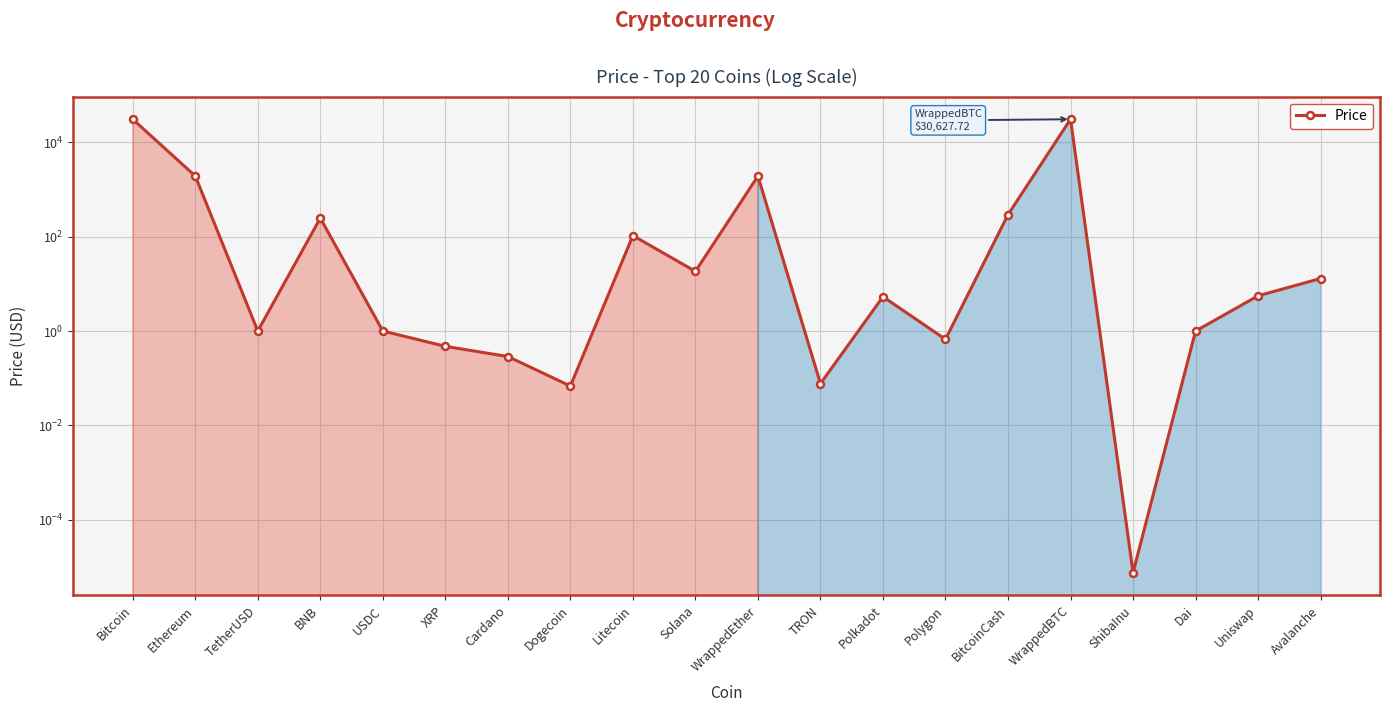

What position from the left is ShibaInu?

17